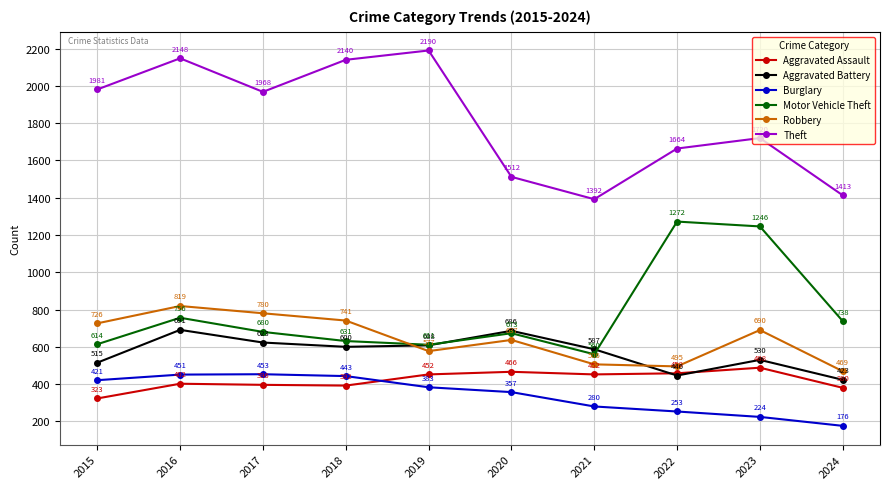

Read the Burglary value at 2024, to the nearest 5.

175